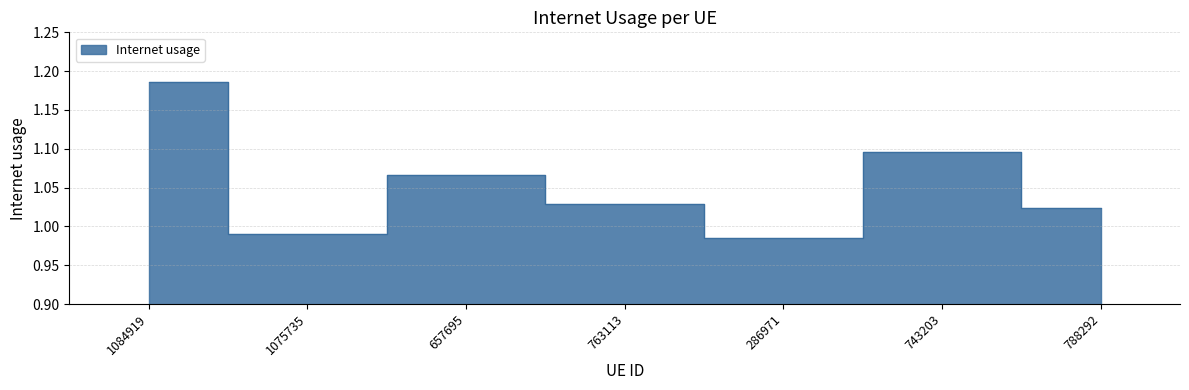

How many values are below 1?

2